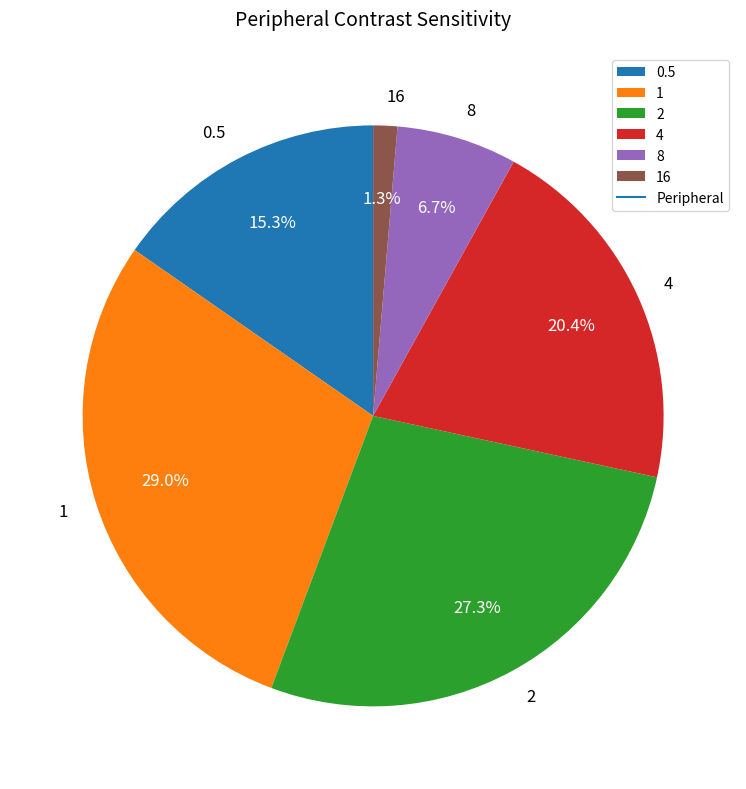

Which has a higher value, 4 or 0.5?

4